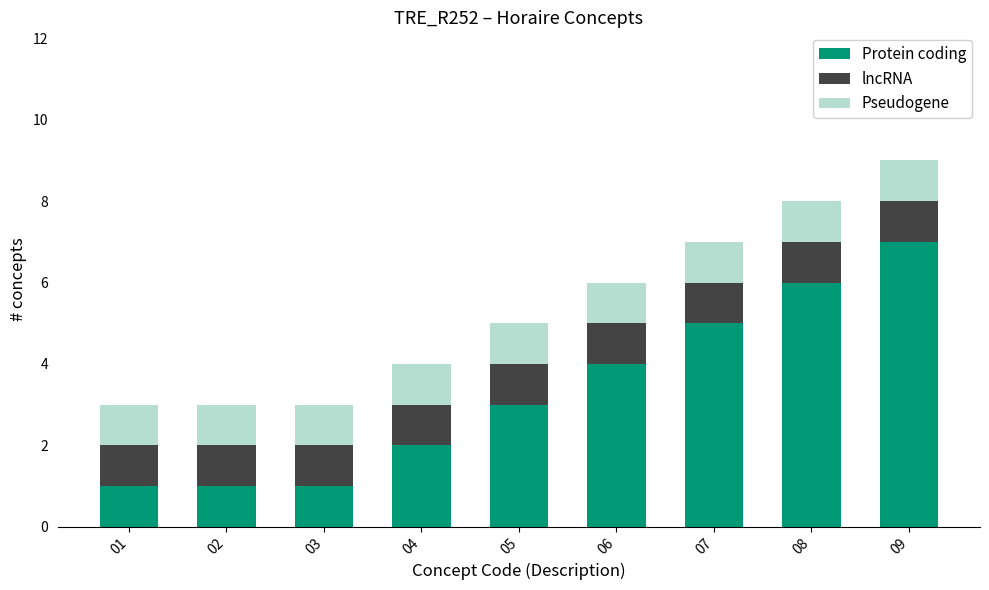

At which category is the sum across all series the highest?

09